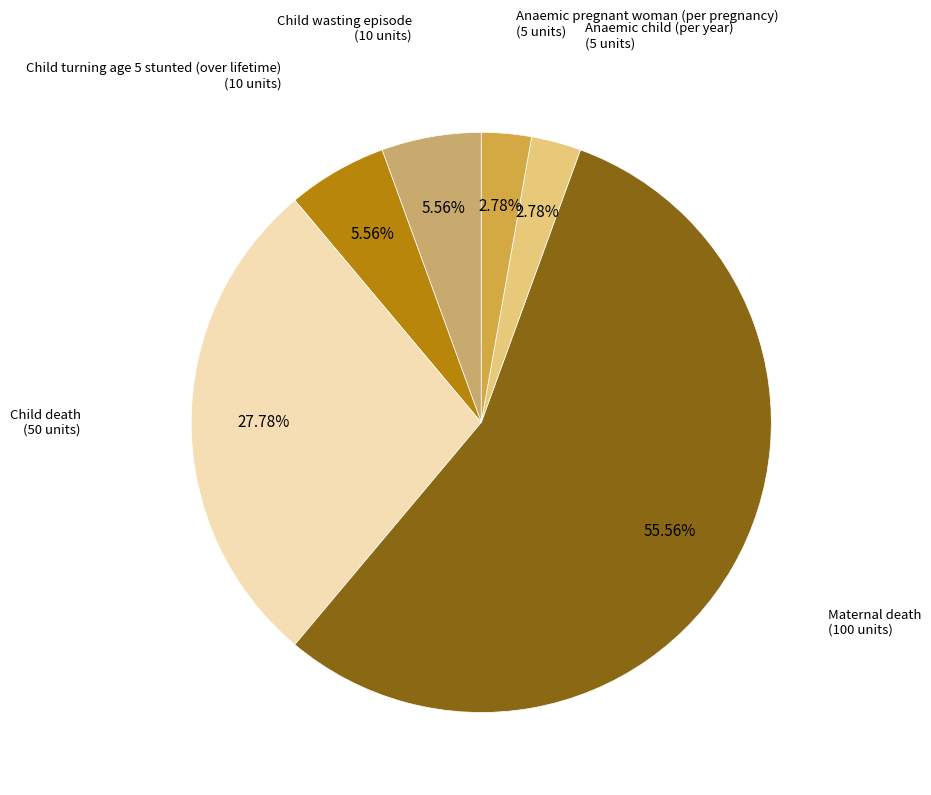

Is there any slice that represents more than half of the pie?

Yes